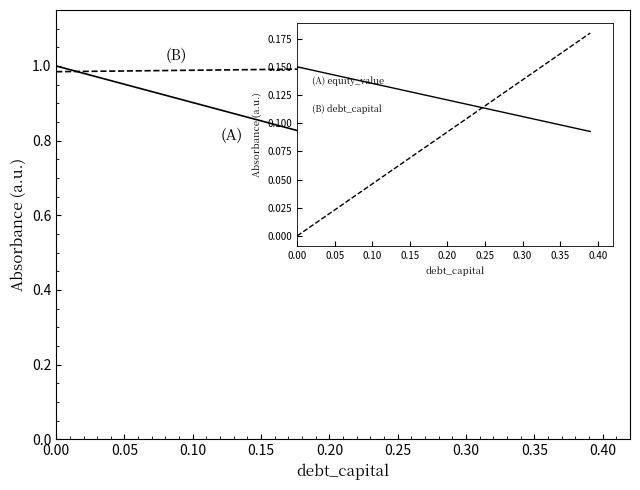

Does the chart have visible grid lines?

No